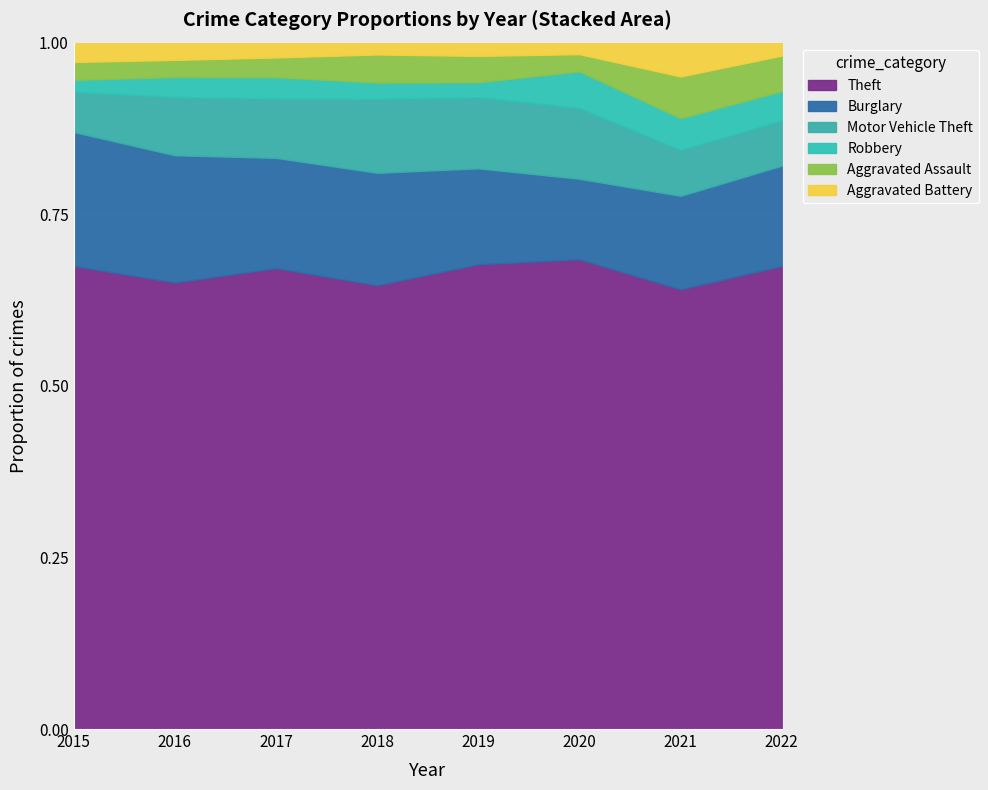

True or false: Aggravated Assault has a value of 18 at 2016.

False